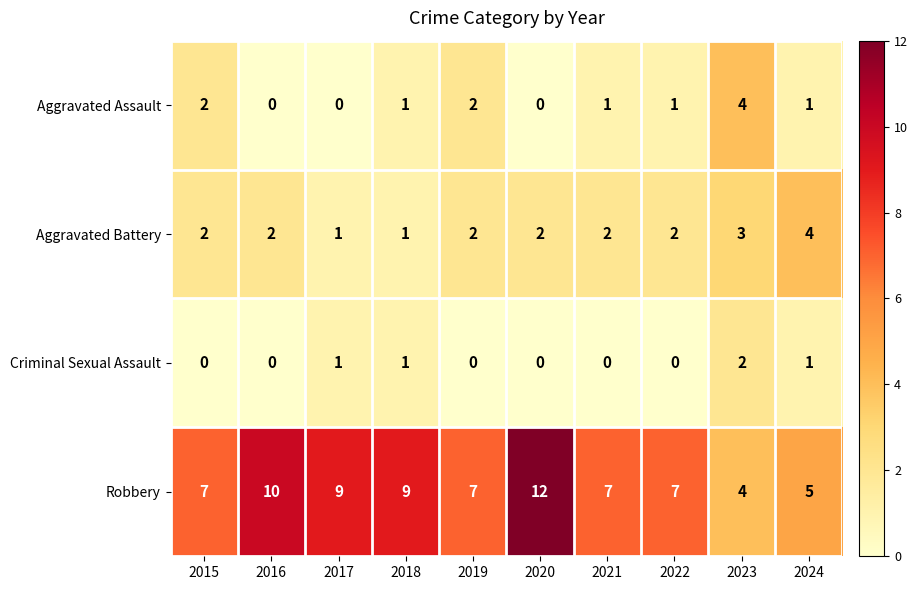

The Criminal Sexual Assault series shows 1 at 2021. True or false?

False